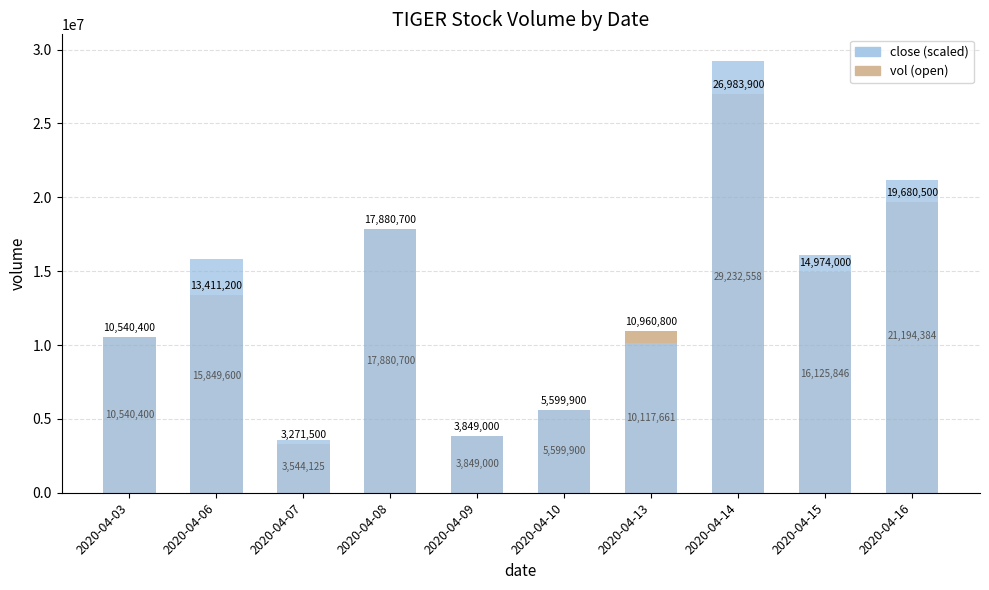

Which series has the largest range (max minus min)?

scaled close